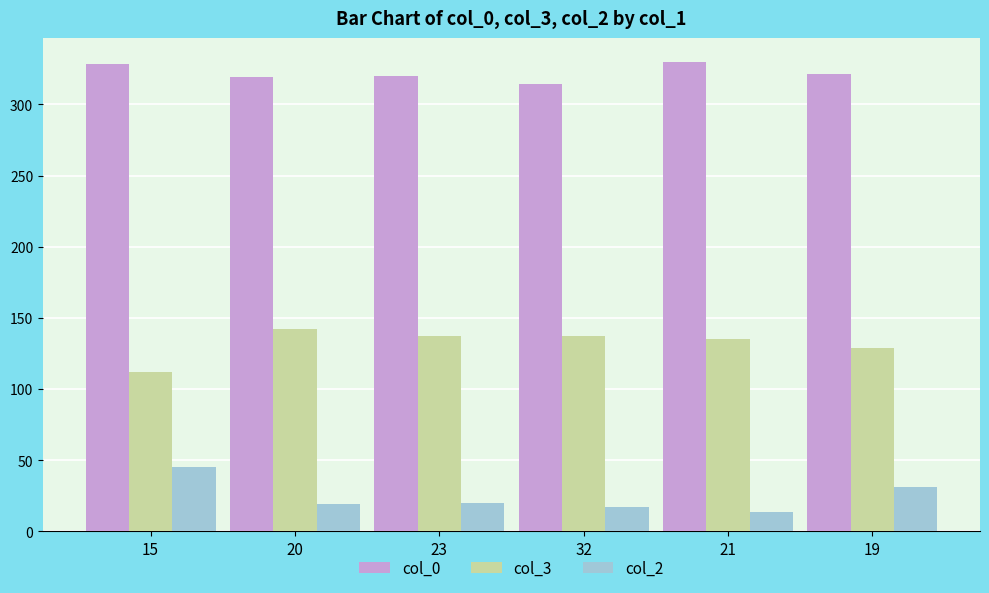

Which series has the largest total across all categories?

col_0